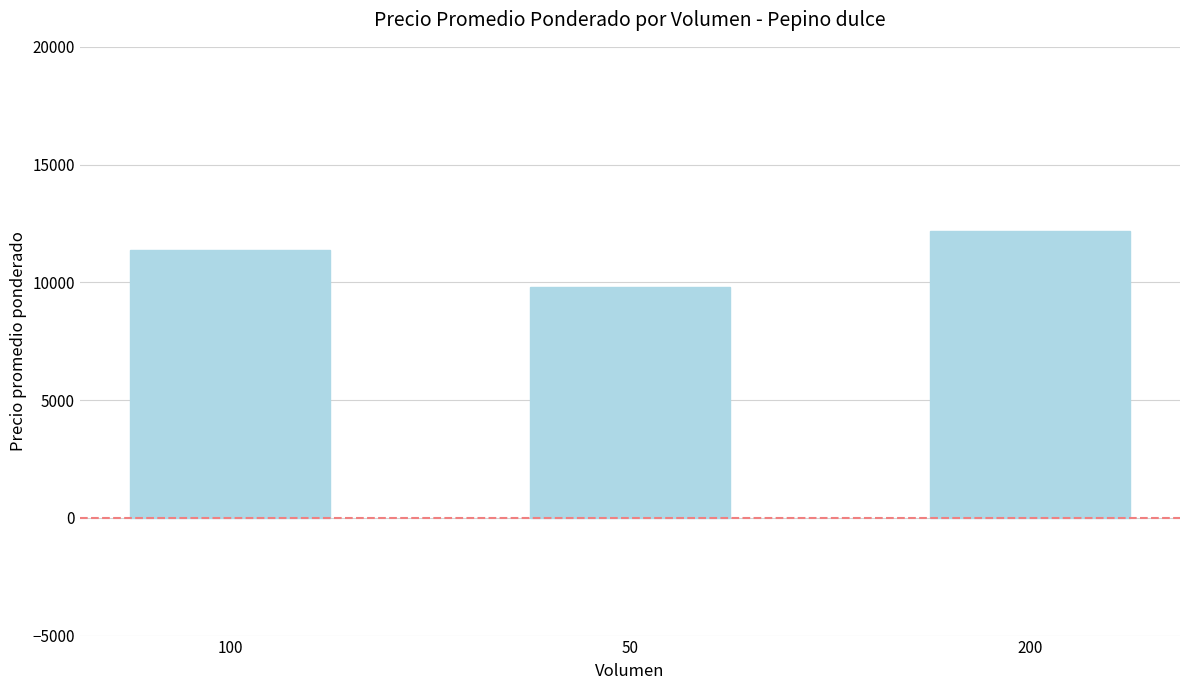

The chart shows a value of 18197 at 100. True or false?

False